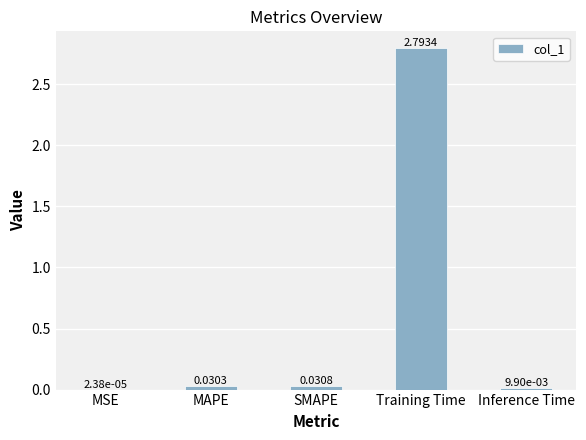

Are the bars grouped side by side (vs. stacked)?

No